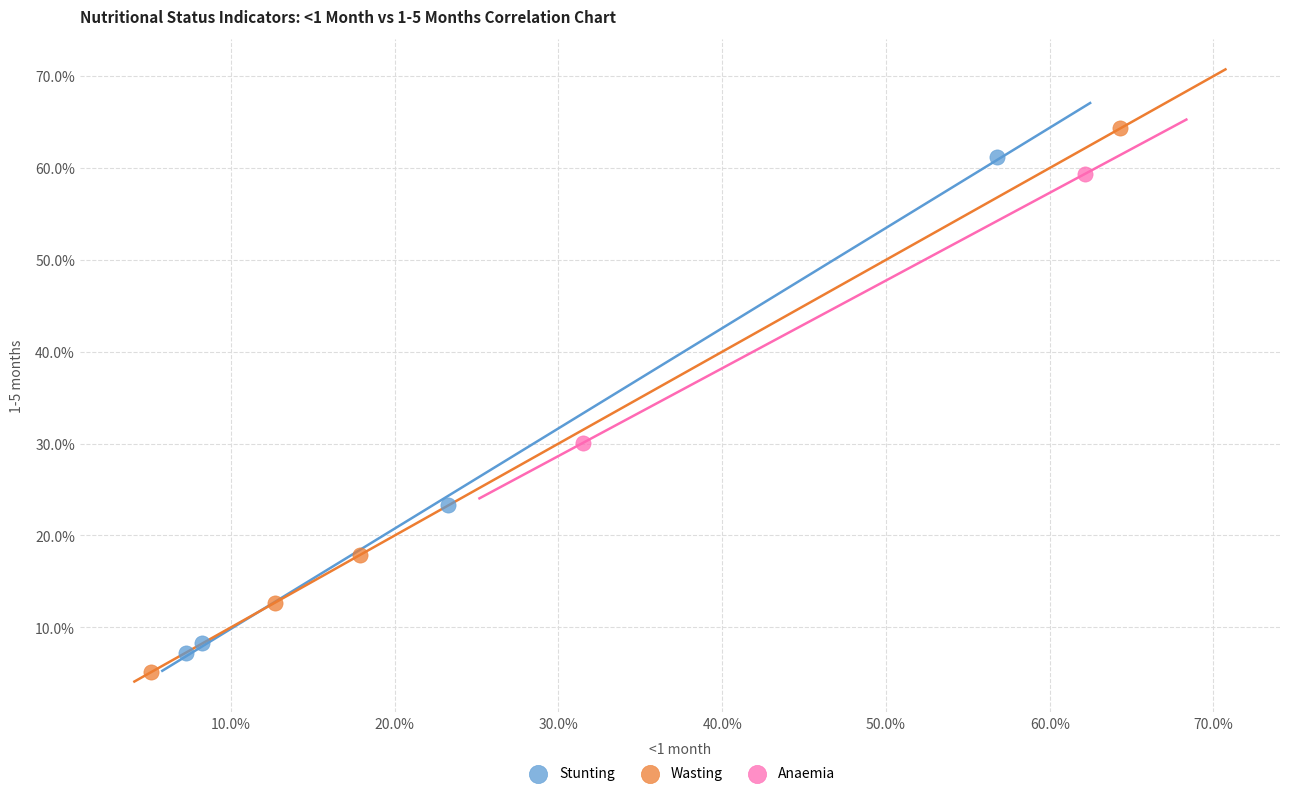

Which series reaches the minimum Y coordinate?

Wasting